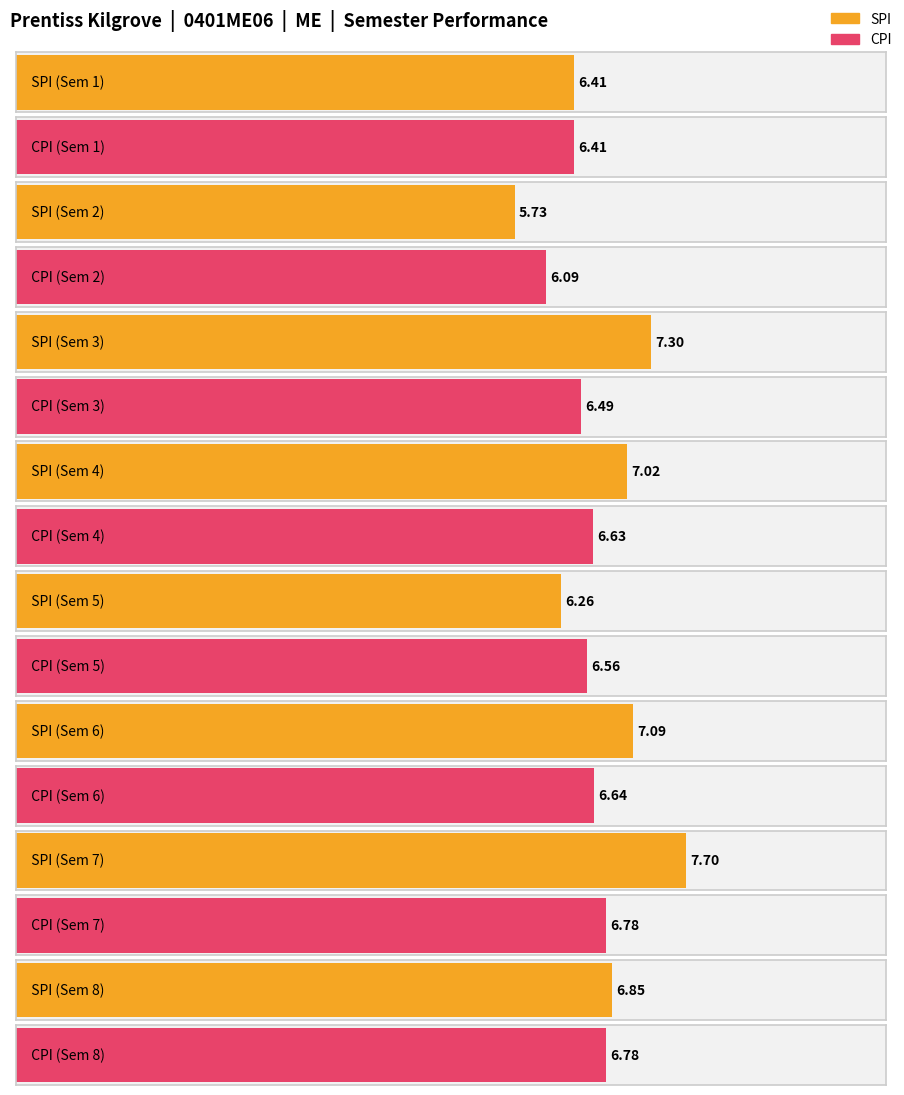

What is the smallest value displayed?

5.7